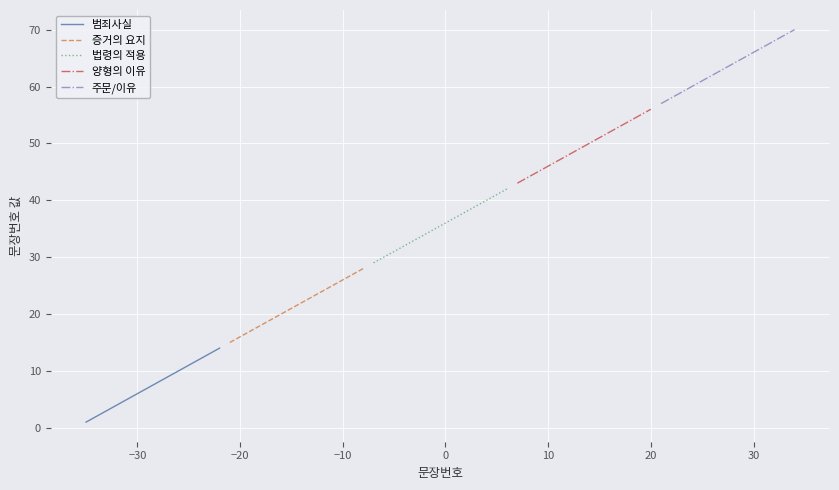

Is this an area chart (filled region under the line)?

No